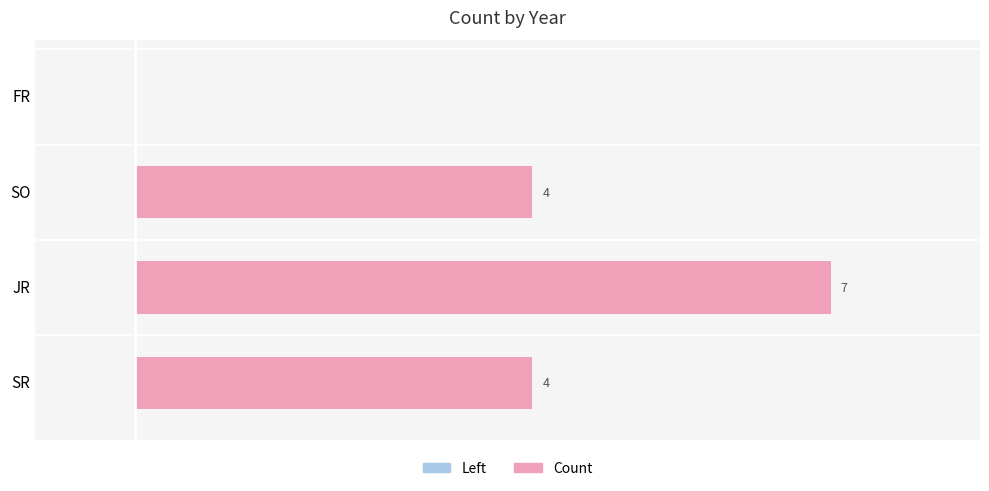

Which label corresponds to the largest value in the chart?

JR